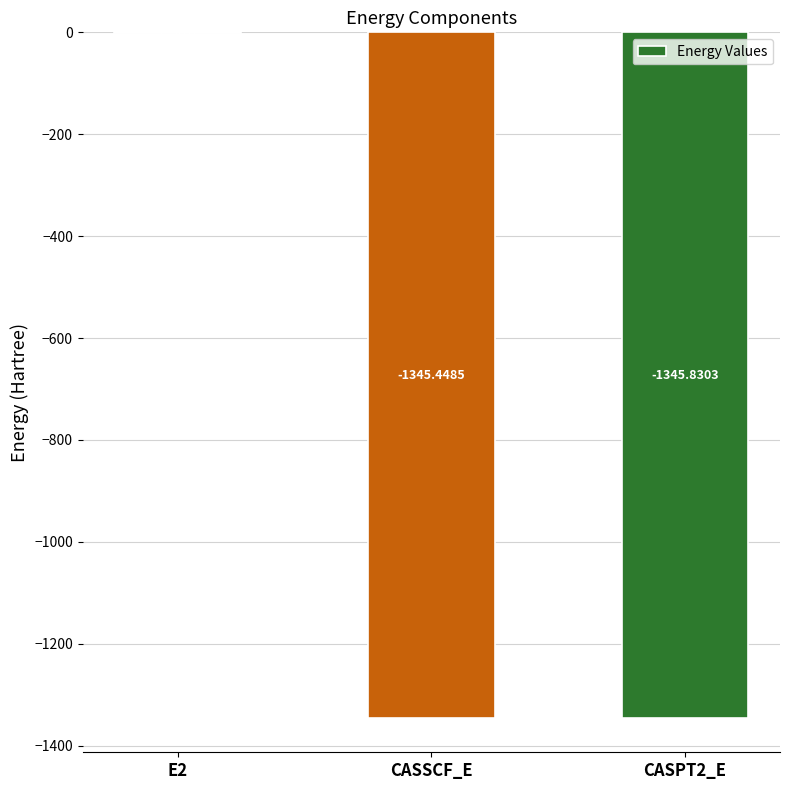

Where is the data nearest to the value -673?

CASSCF_E